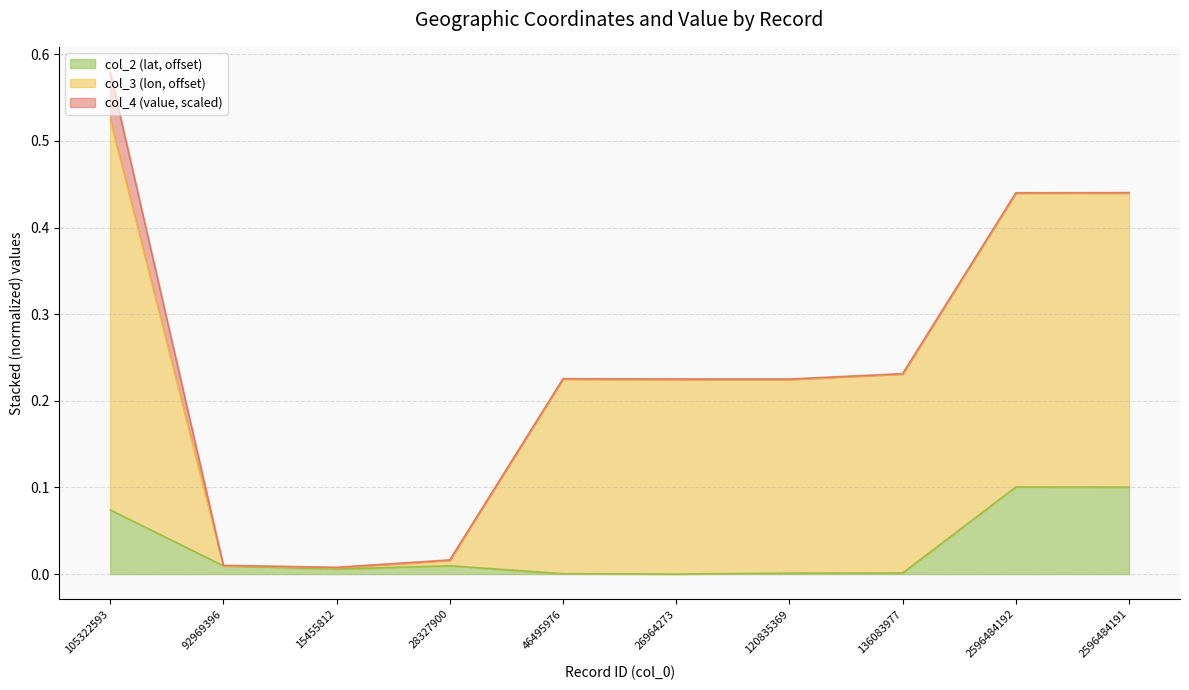

Which label corresponds to the largest value in the chart?

105322593